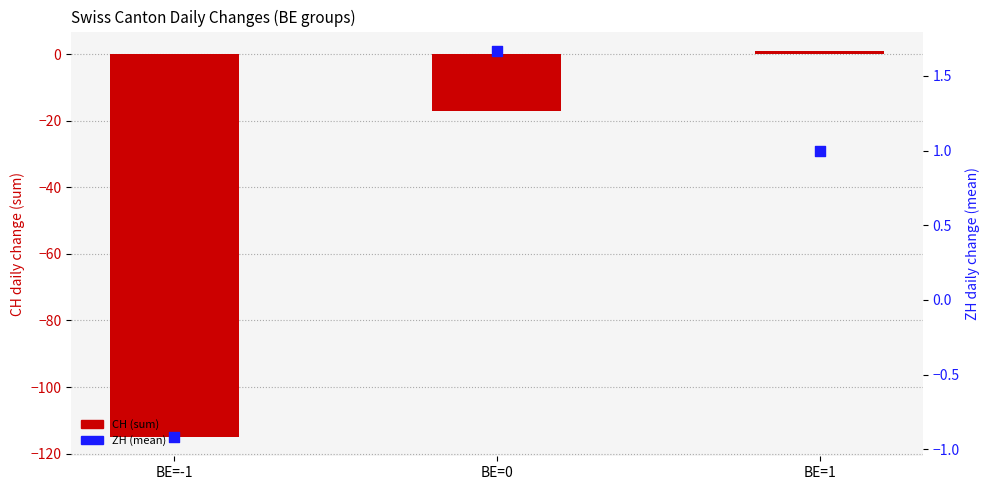

Is the value of CH (sum) at BE=1 greater than the value of ZH (mean) at BE=-1?

Yes